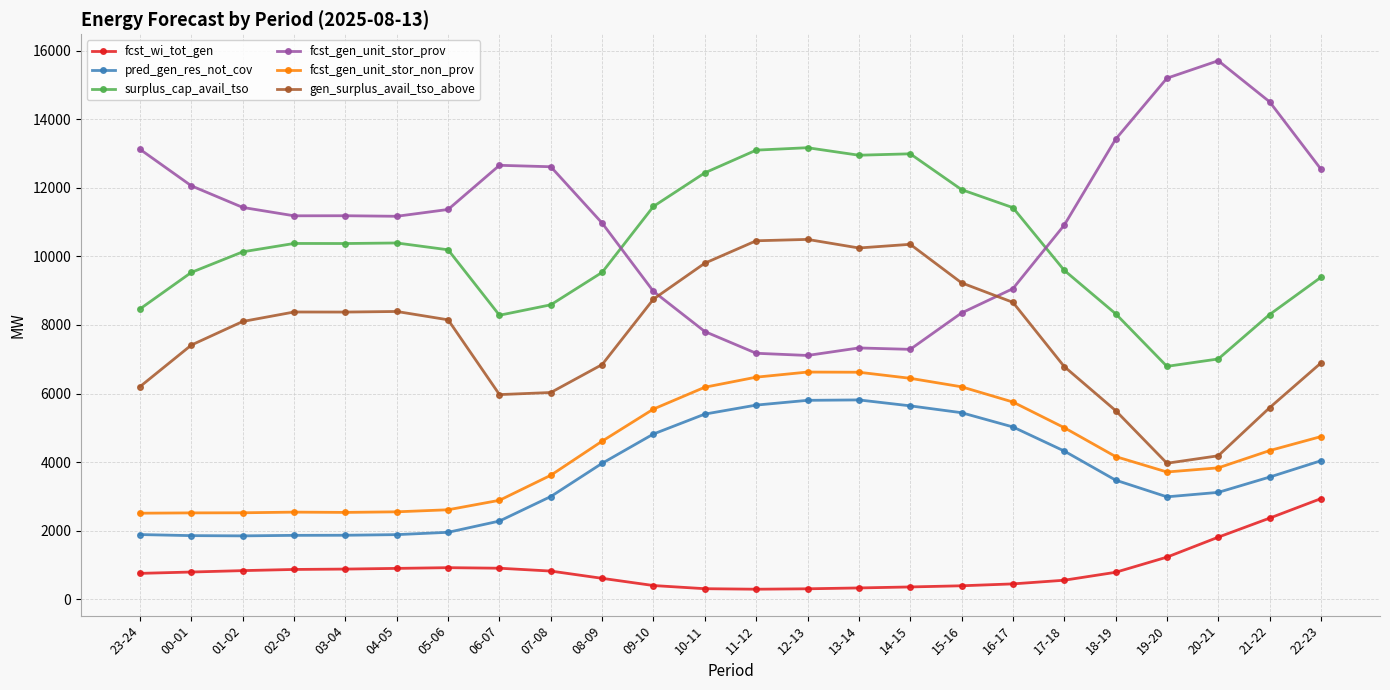

True or false: pred_gen_res_not_cov has more than 0 points higher than both neighbors.

True